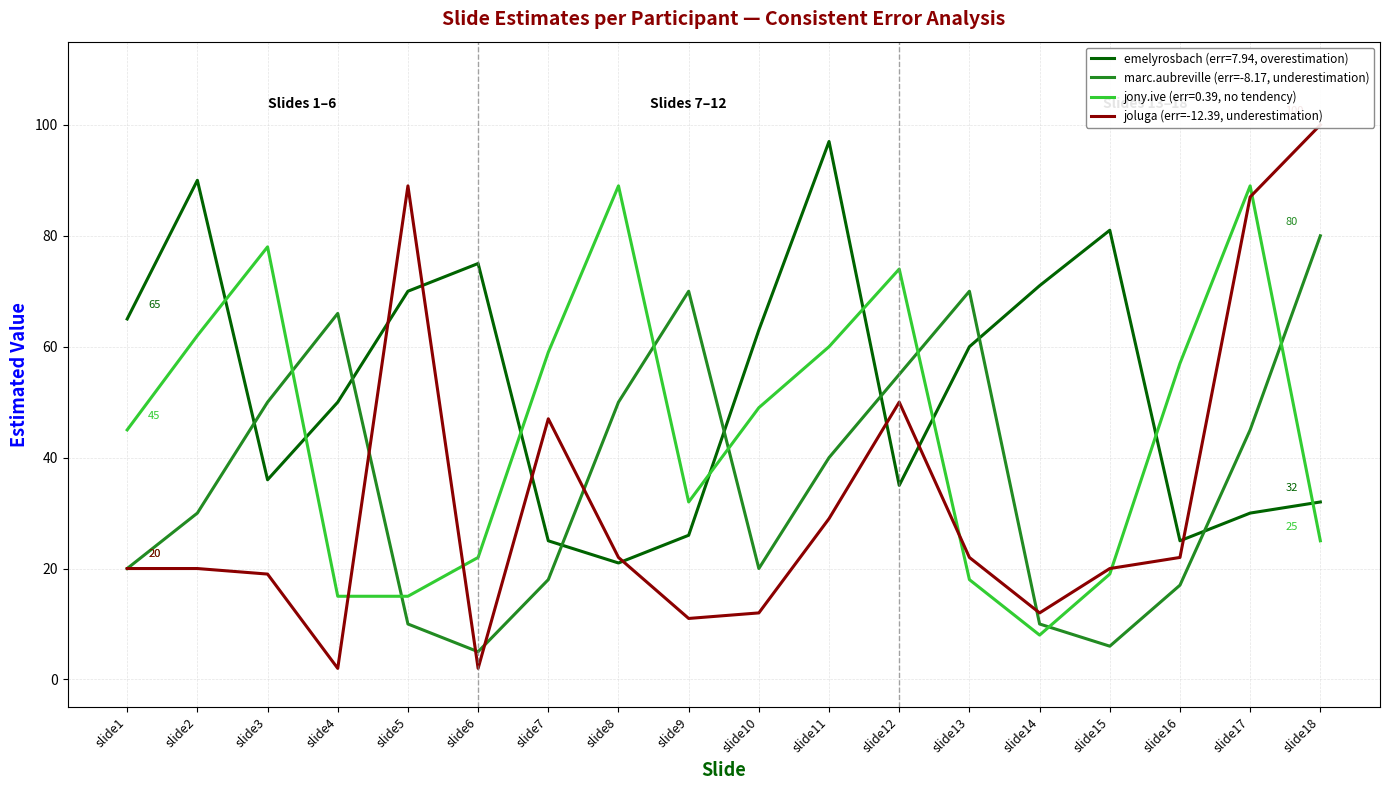

At how many categories does at least one series exceed 60?

6